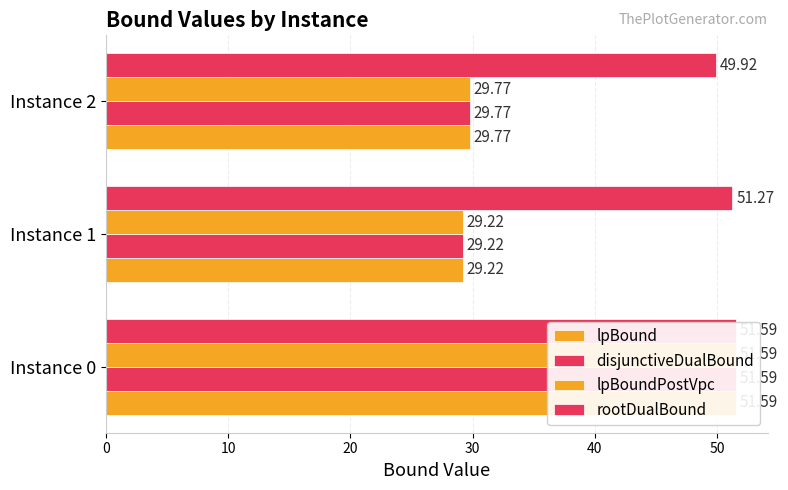

At how many categories does at least one series exceed 36?

3